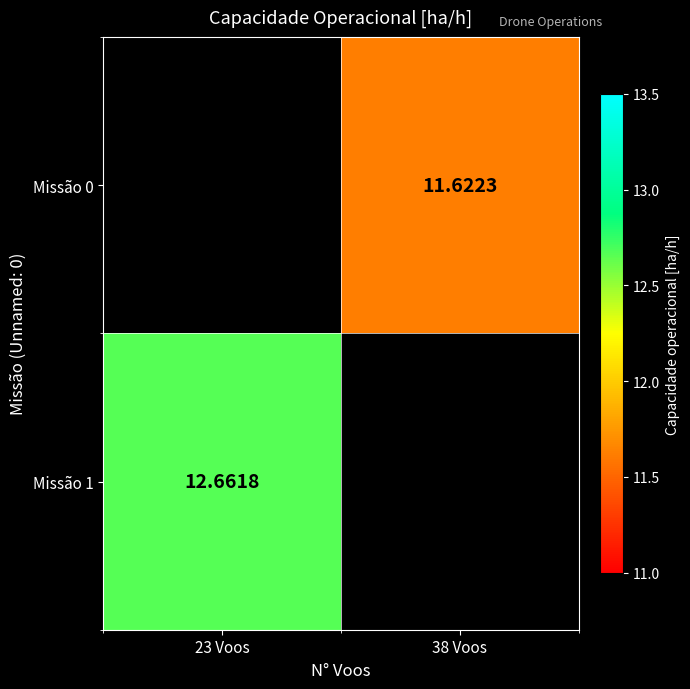

How many values in Missão 1 are above zero?

1